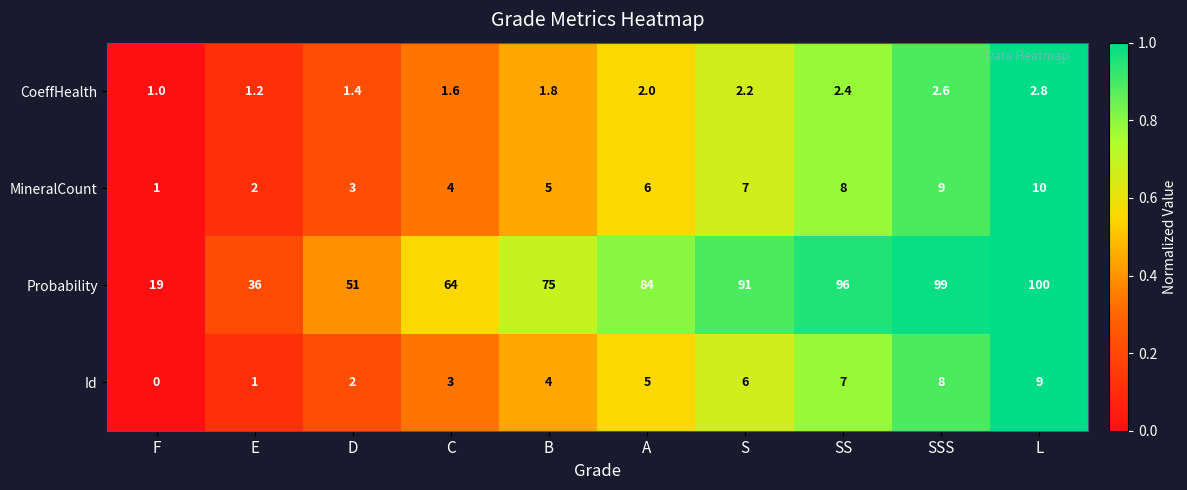

What is the total value across all series at L?

121.8